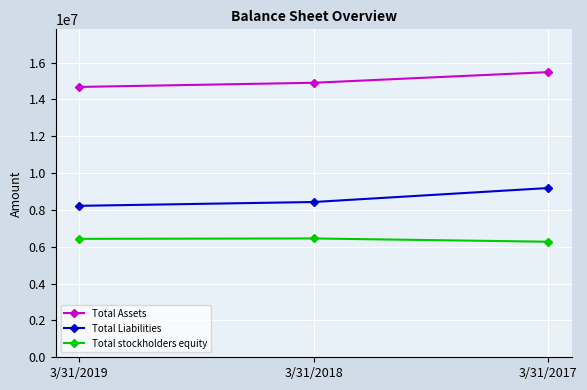

Is this an area chart (filled region under the line)?

No